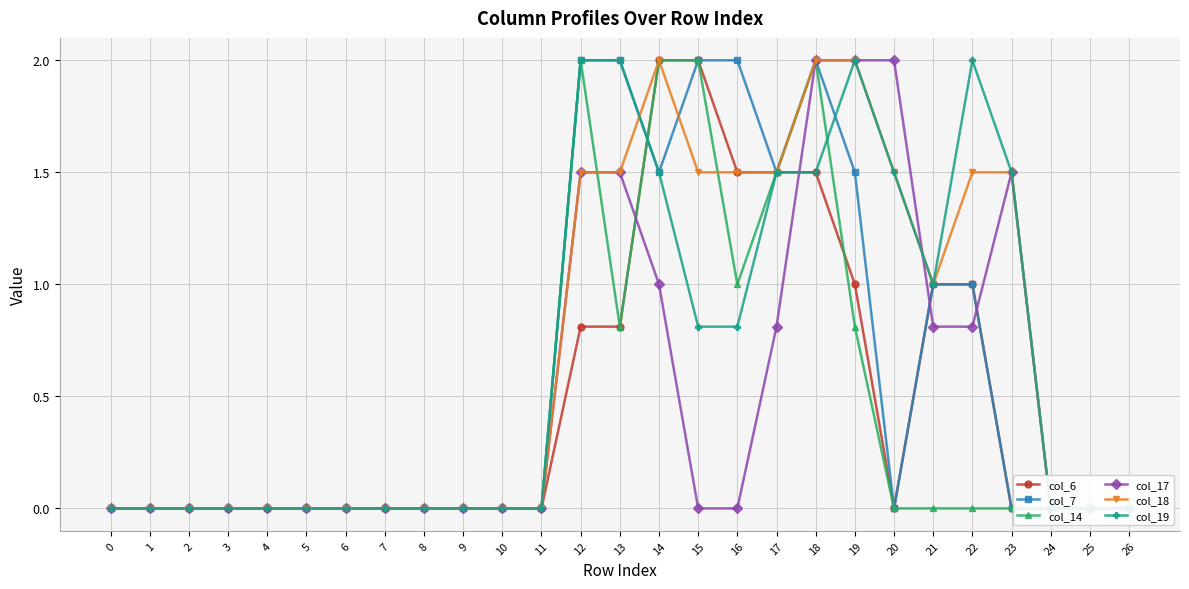

After their last crossing, which series has the higher values: col_6 or col_17?

col_17